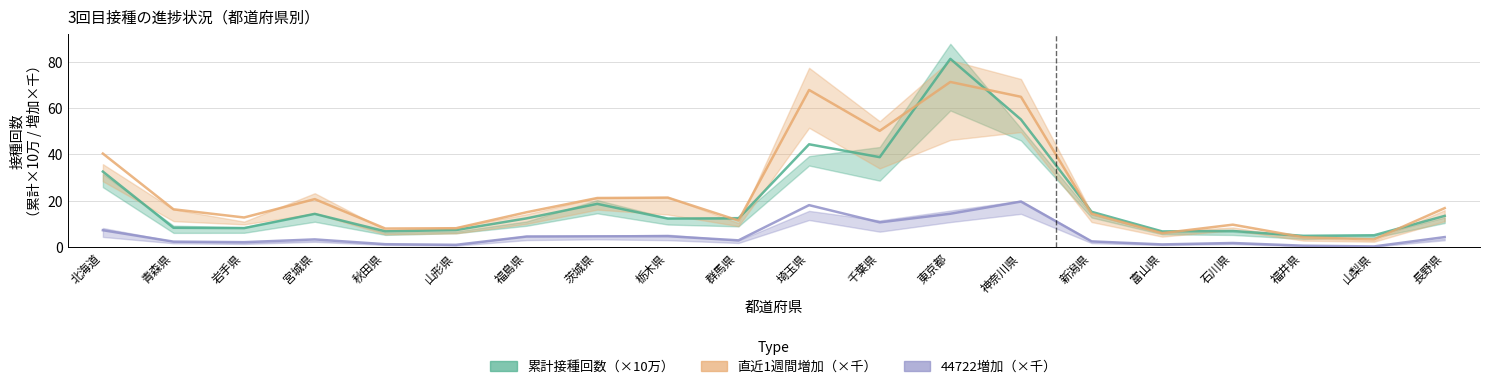

What is the label of the 11th point from the right?

群馬県